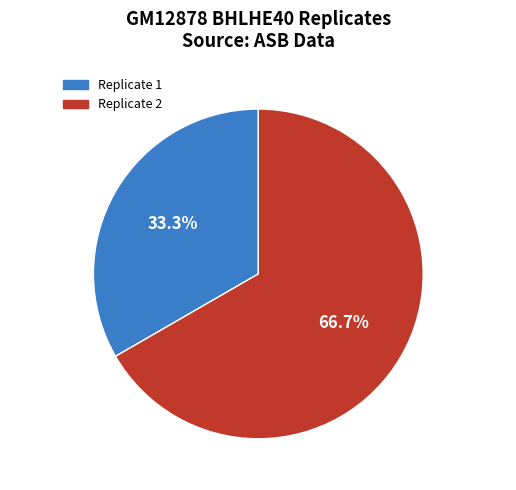

How much of the chart is everything except Replicate 1?

66.7%